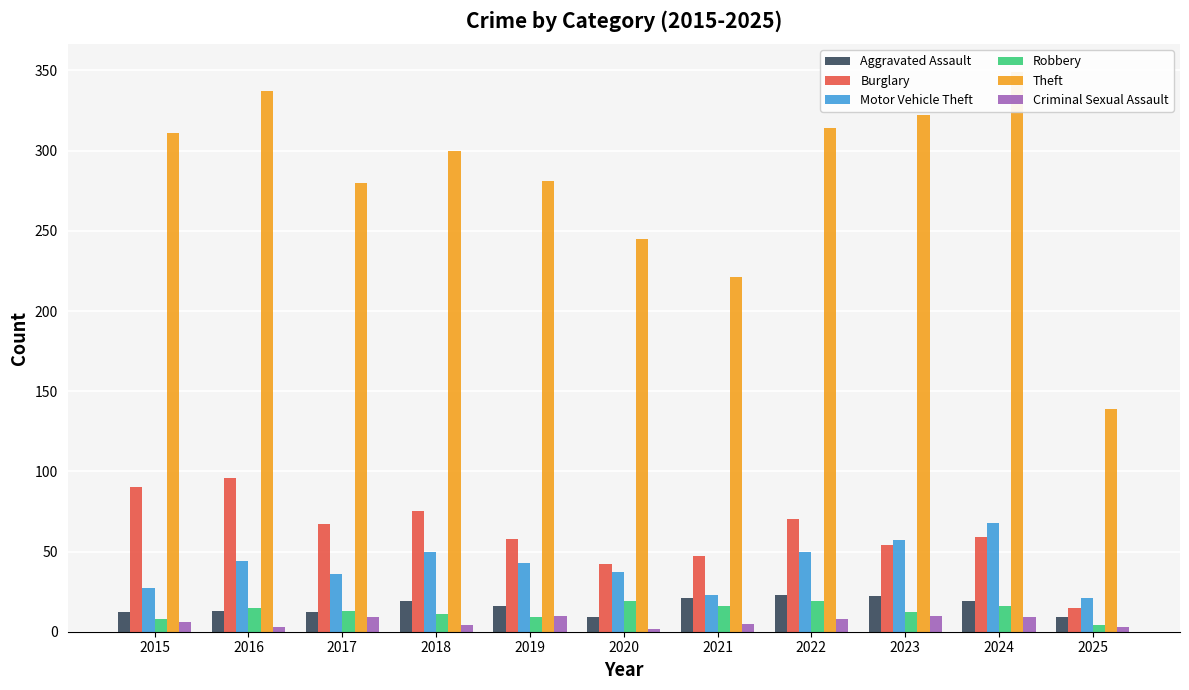

What is the spread (max minus min) of values at 2024?

340